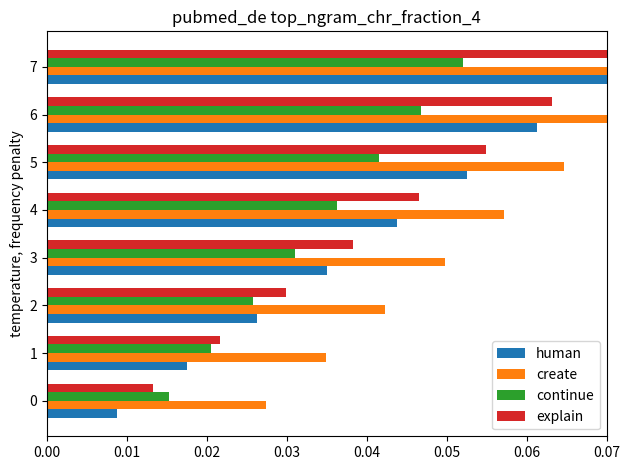

What is the greatest value displayed?

0.1